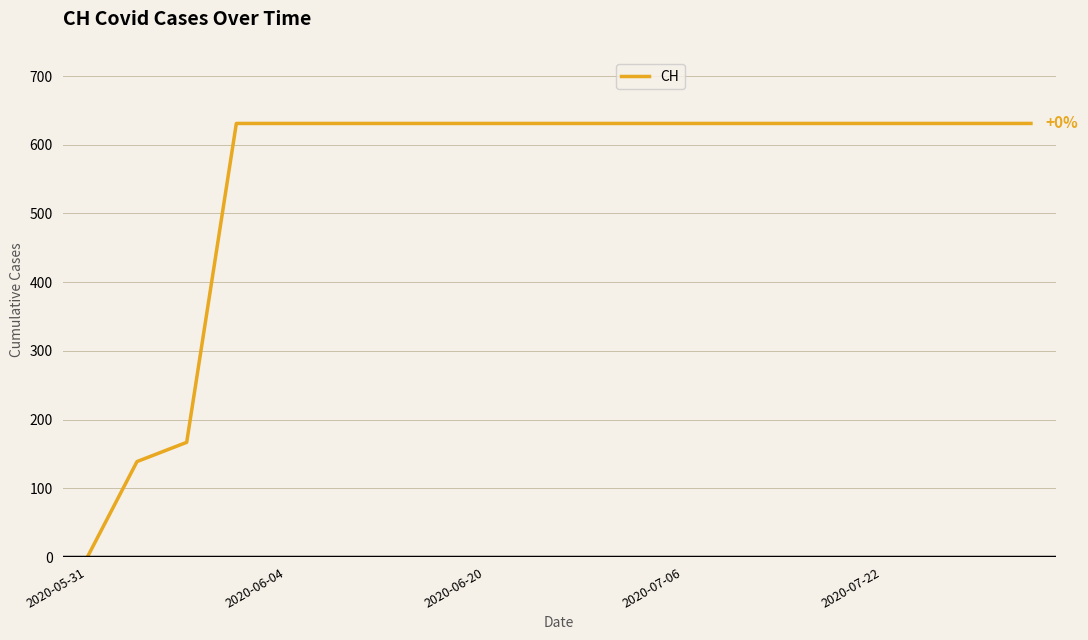

What is the greatest value displayed?

631